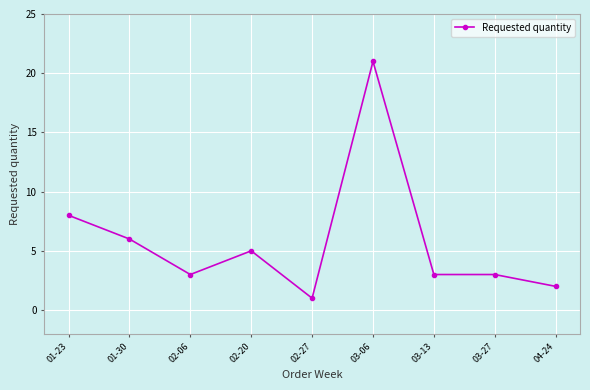

What position from the left is 02-27?

5